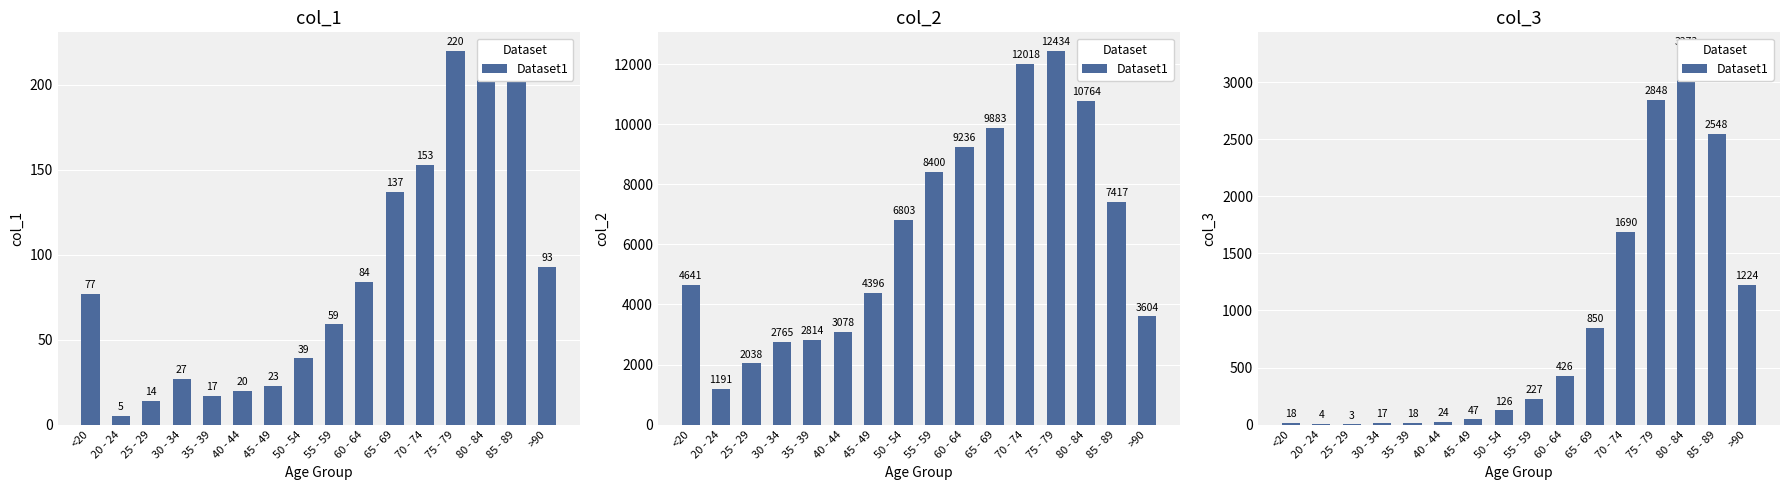

Does the chart contain stacked bars?

No